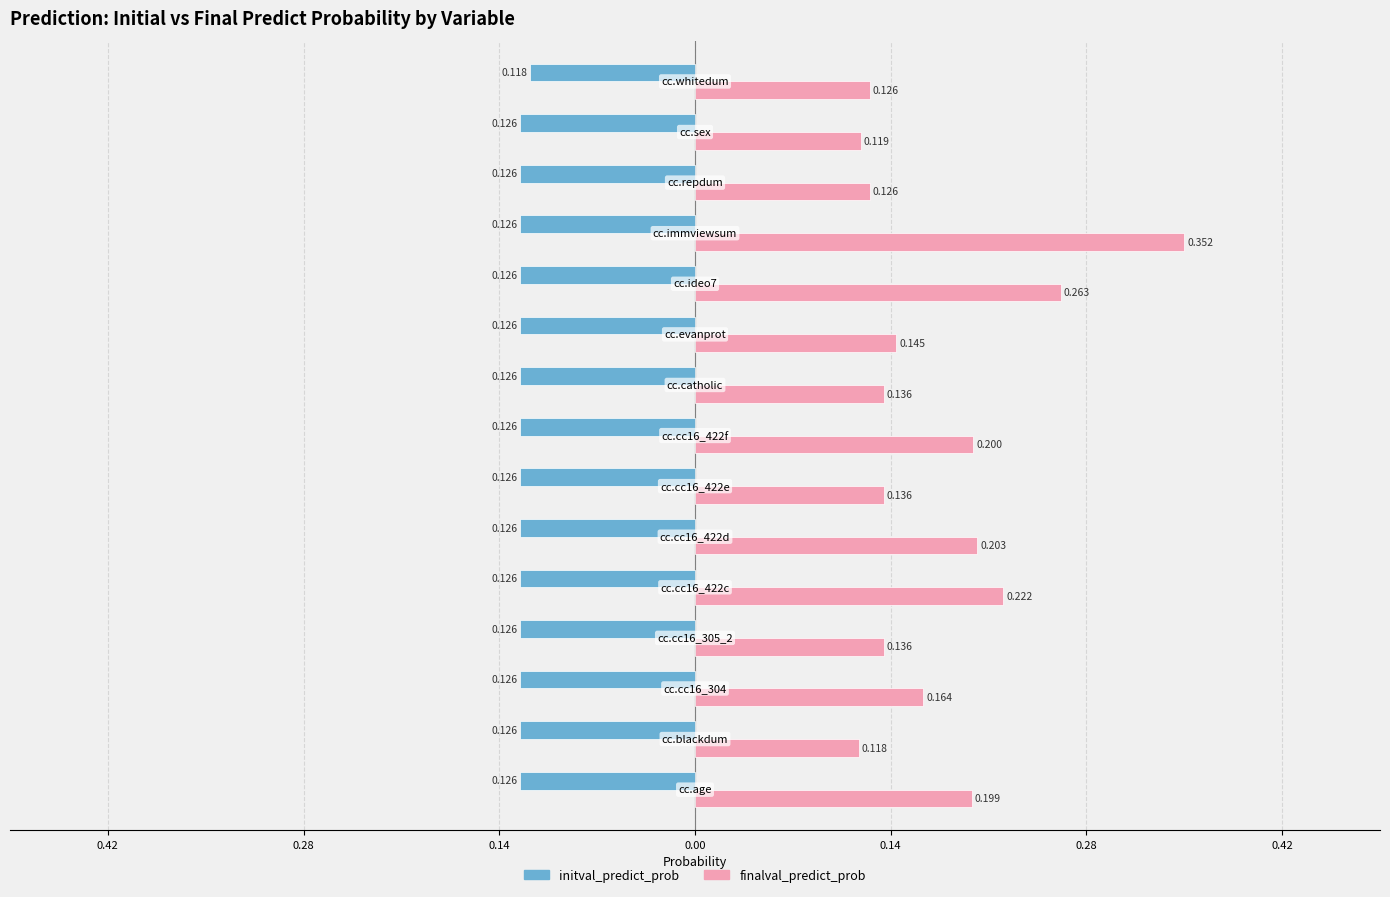

What are all the series names shown in the legend?

initval_predict_prob, finalval_predict_prob